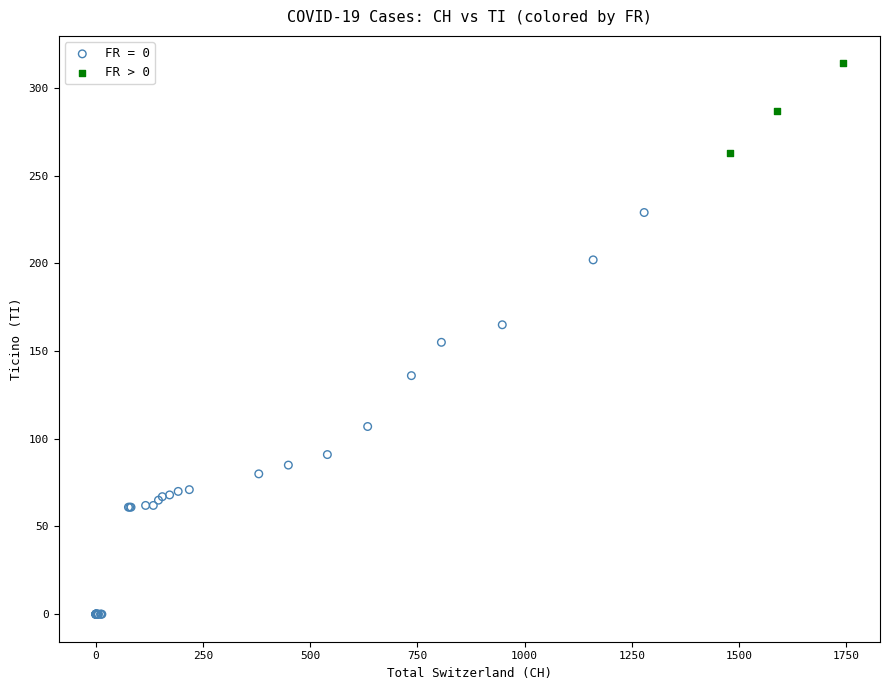

Which series contains the highest Y value?

FR > 0